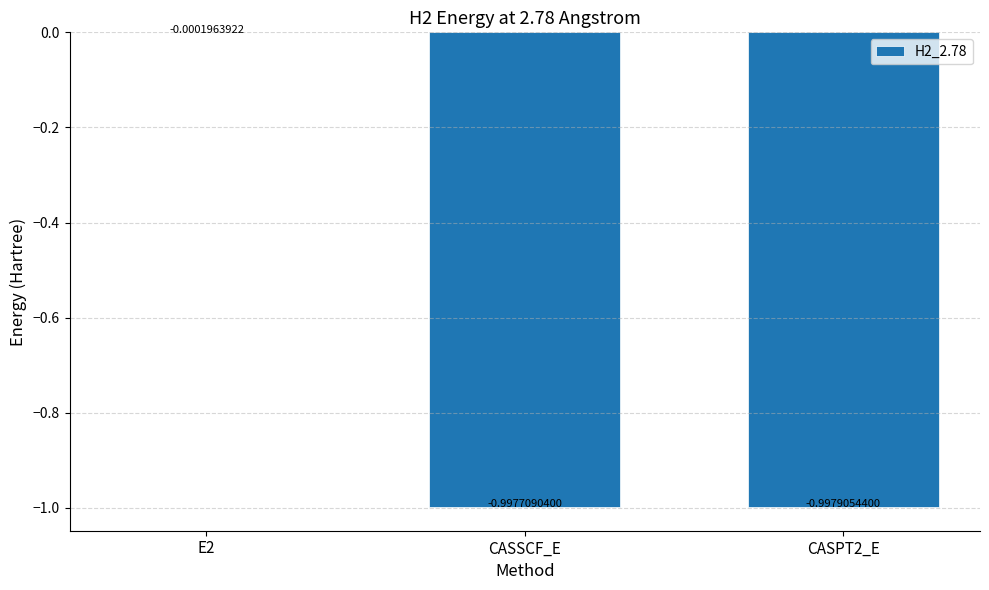

Which has a higher value, CASSCF_E or CASPT2_E?

CASSCF_E